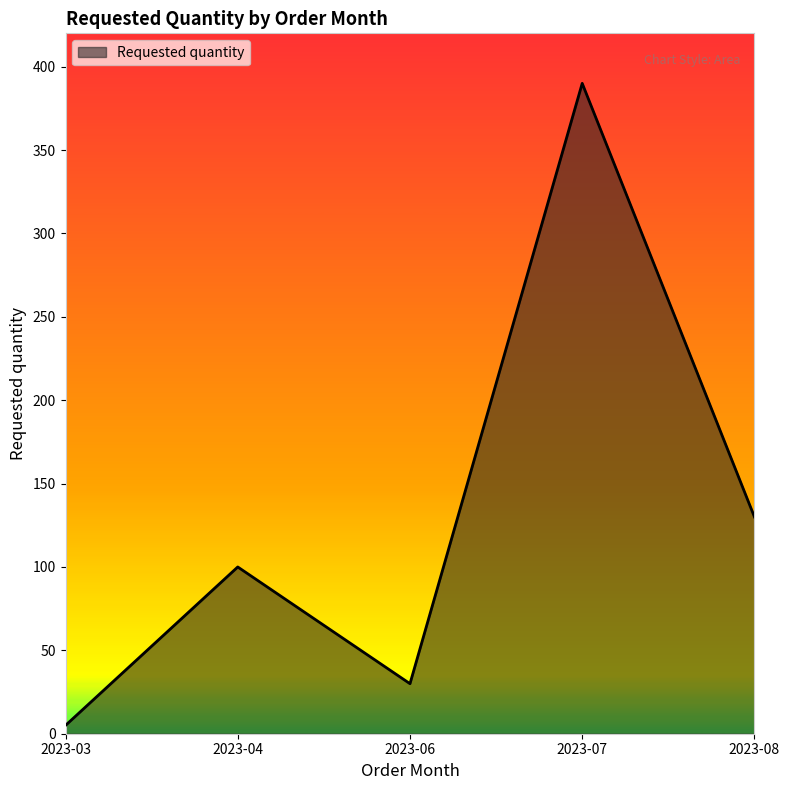

Where is the first local maximum?

2023-04